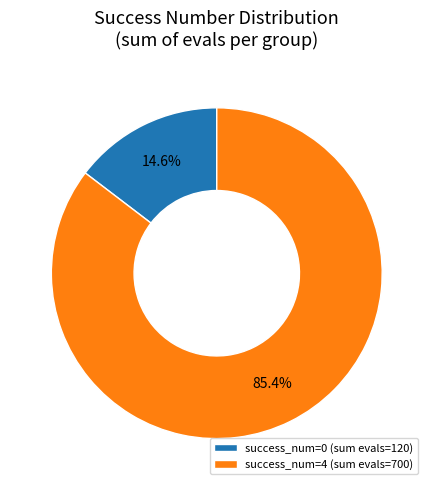

Combined, what portion of the pie is success_num=4 (sum evals=700) and success_num=0 (sum evals=120)?

100.0%